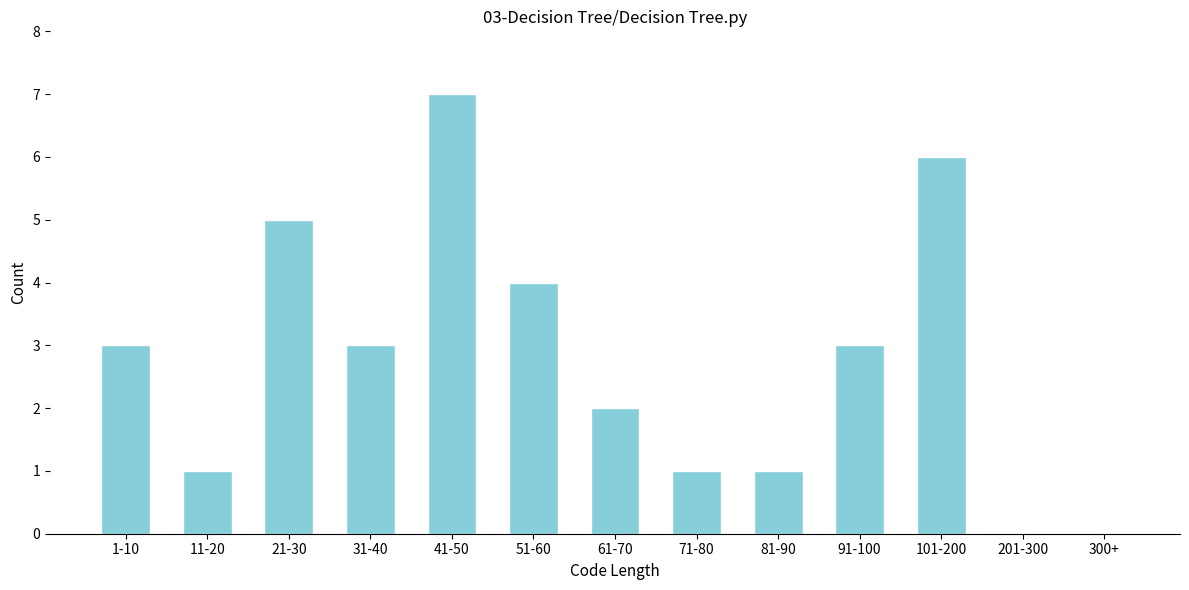

Reading right to left, transcribe all the data shown in this chart.

300+=0	201-300=0	101-200=6	91-100=3	81-90=1	71-80=1	61-70=2	51-60=4	41-50=7	31-40=3	21-30=5	11-20=1	1-10=3